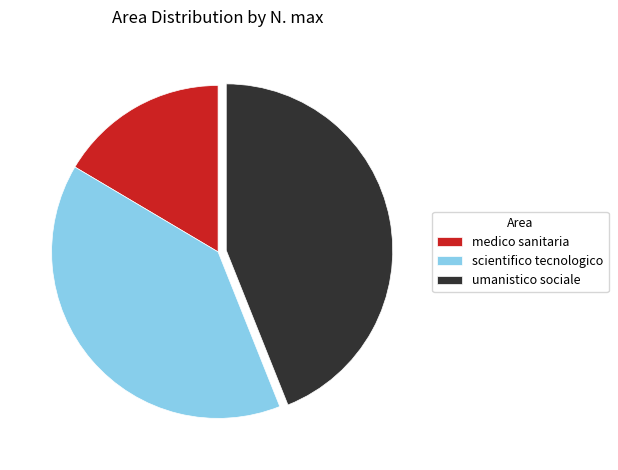

True or false: scientifico tecnologico accounts for 29% of the total.

False